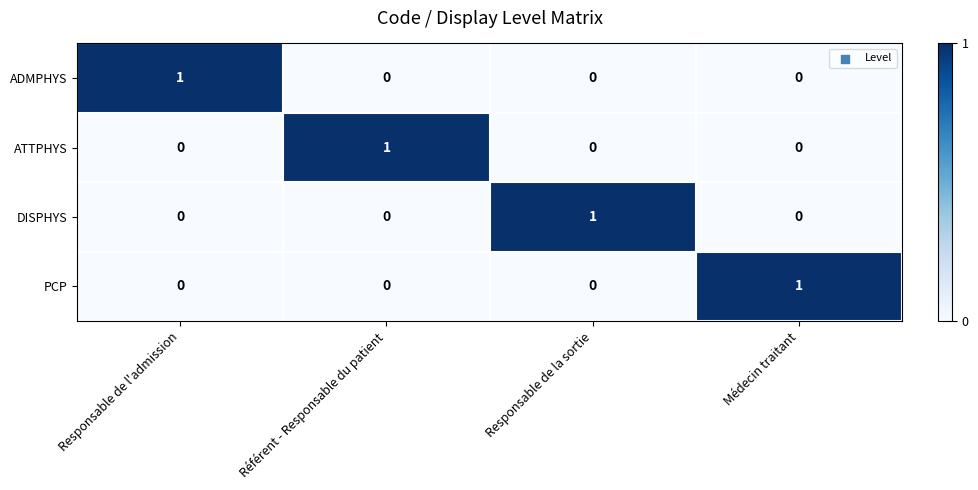

Count the DISPHYS values in the range 0 to 1.

4